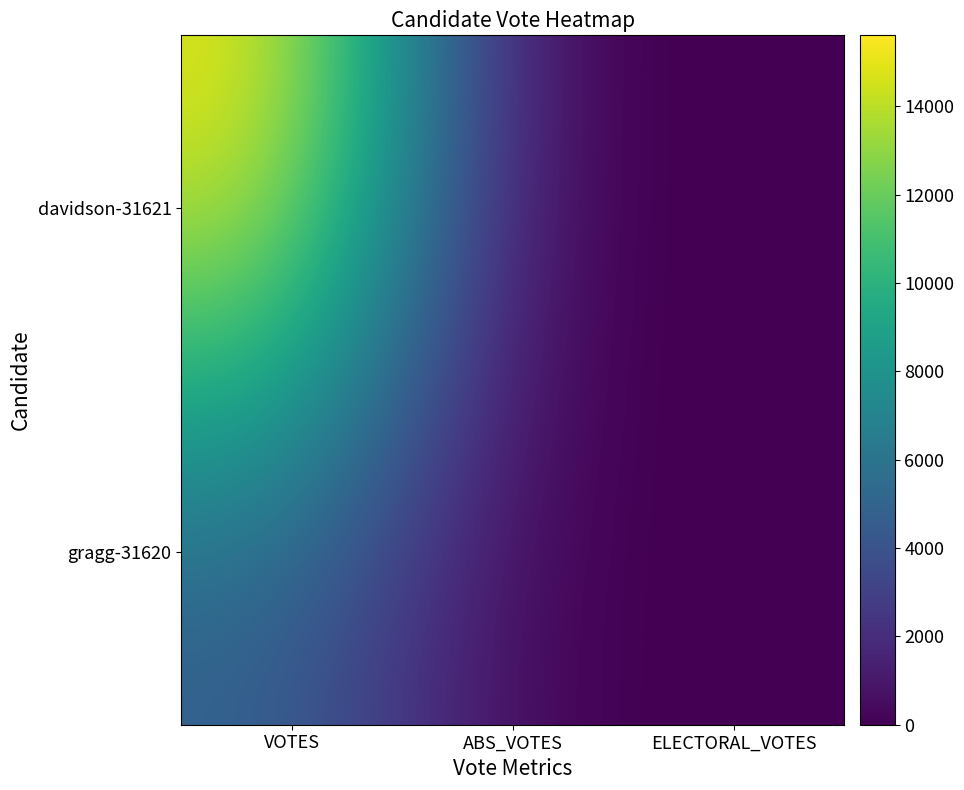

List the series in order of their overall mean, highest first.

davidson-31621, gragg-31620